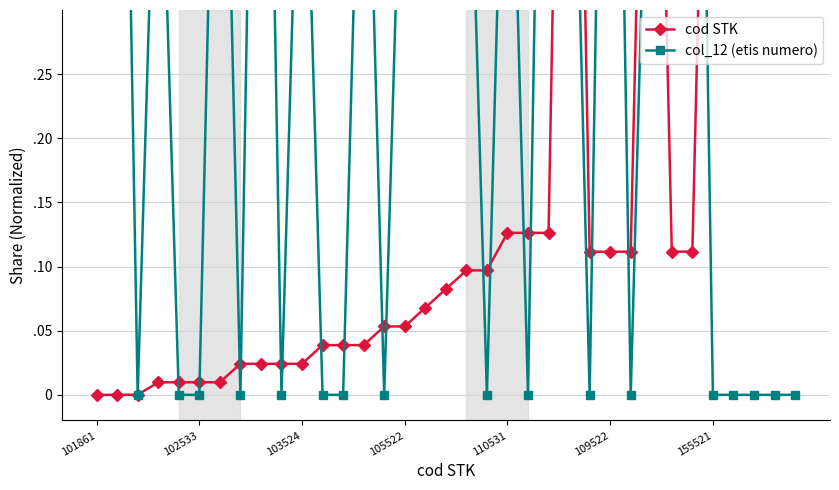

What is the average value of the cod STK series?

0.2